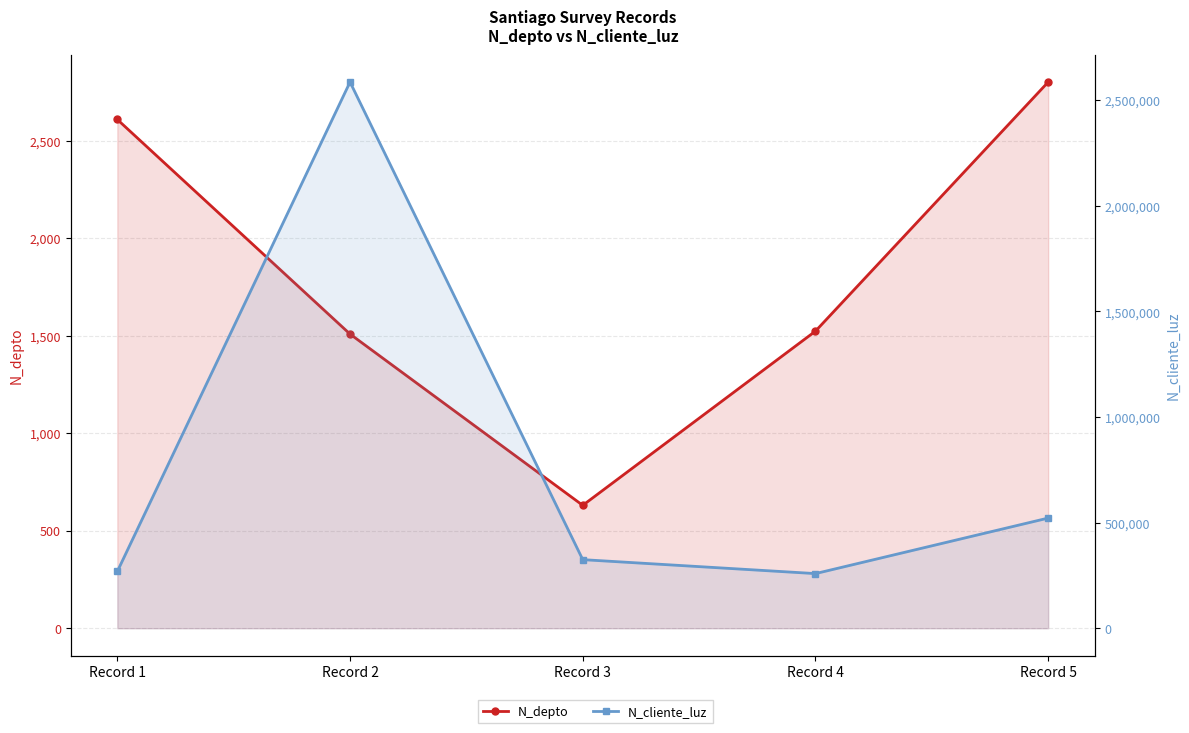

At which label does N_depto first exceed 1523?

Record 1